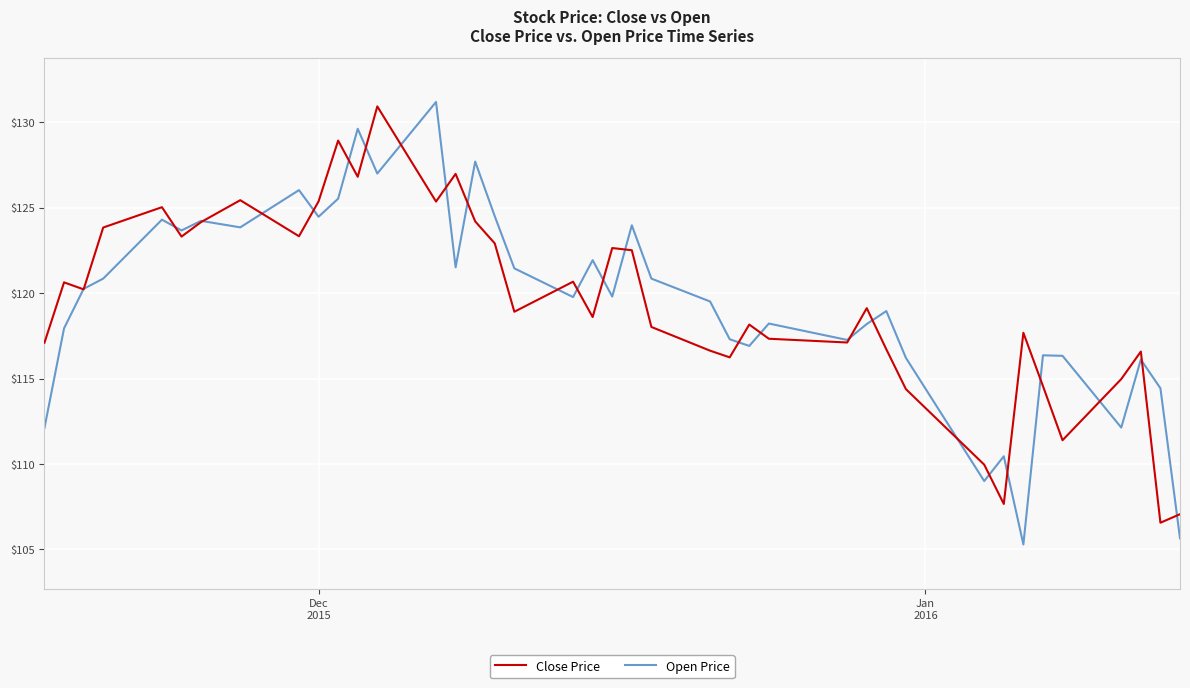

What is the highest value of the Close Price series?

130.9